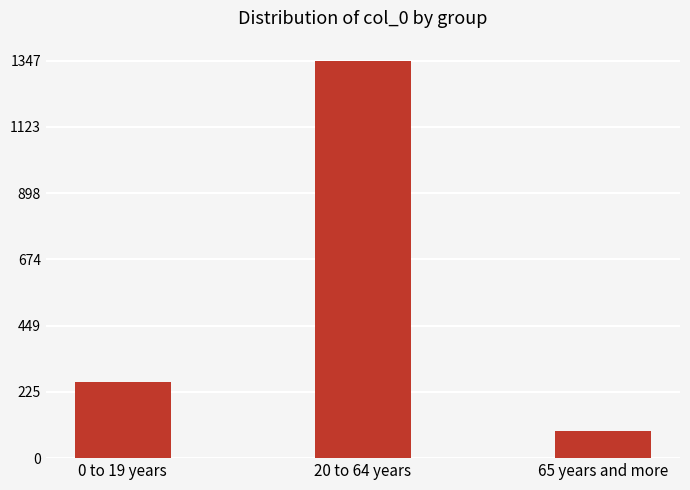

What is the minimum value shown in the chart?

93.2